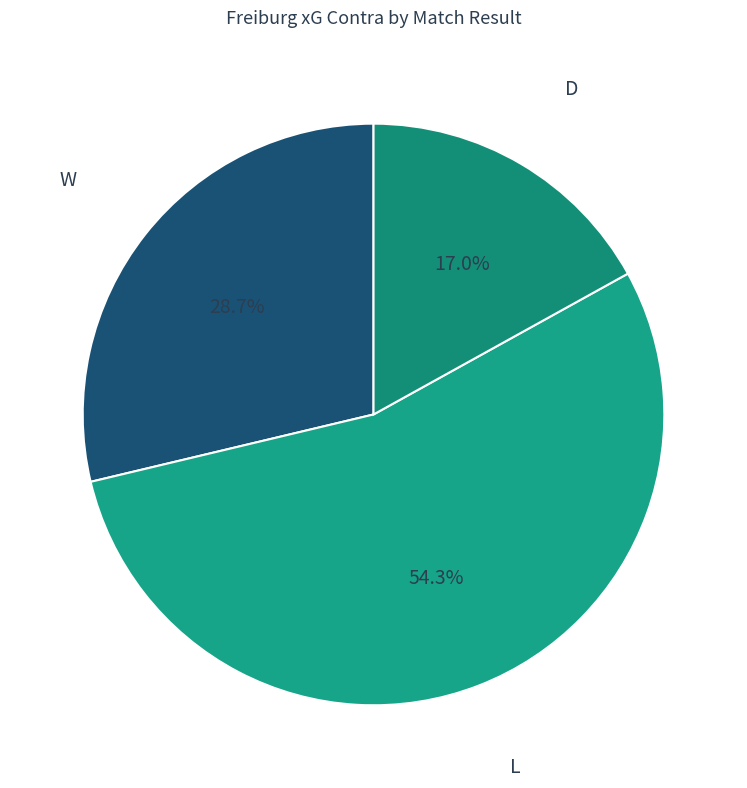

Count the number of slices in the pie.

3